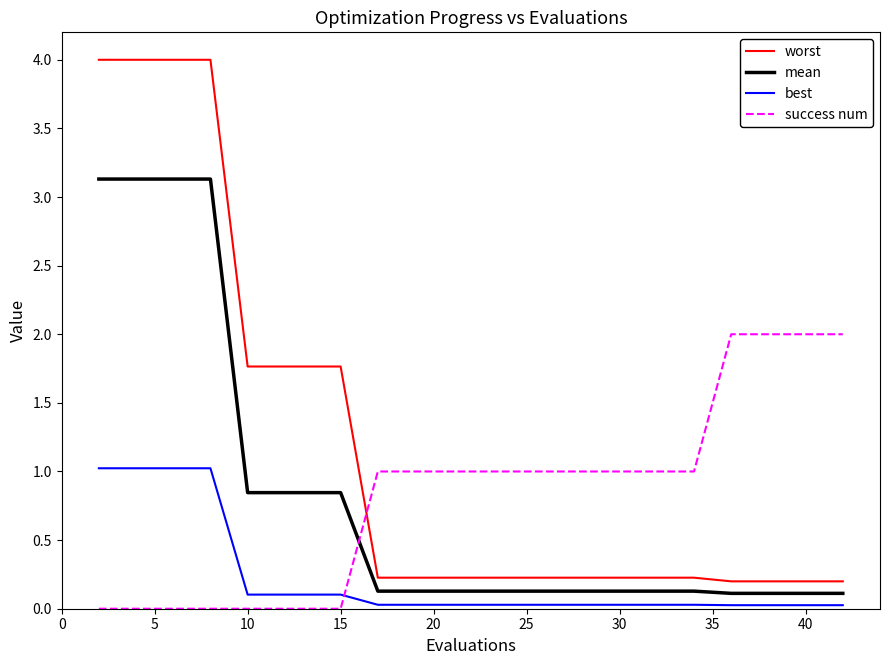

True or false: best and mean cross at least once.

False